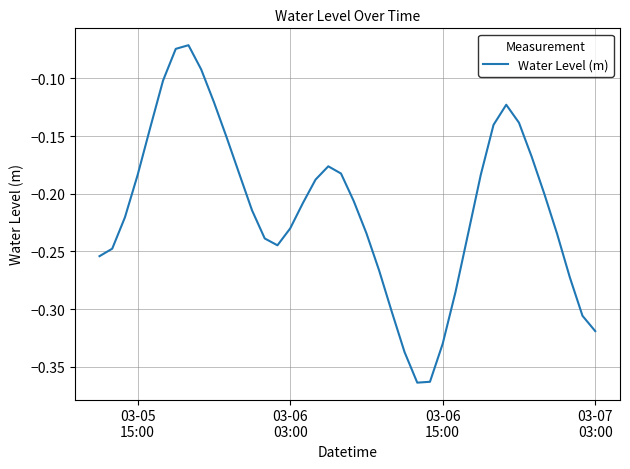

What is the difference between the maximum and minimum values?

0.3